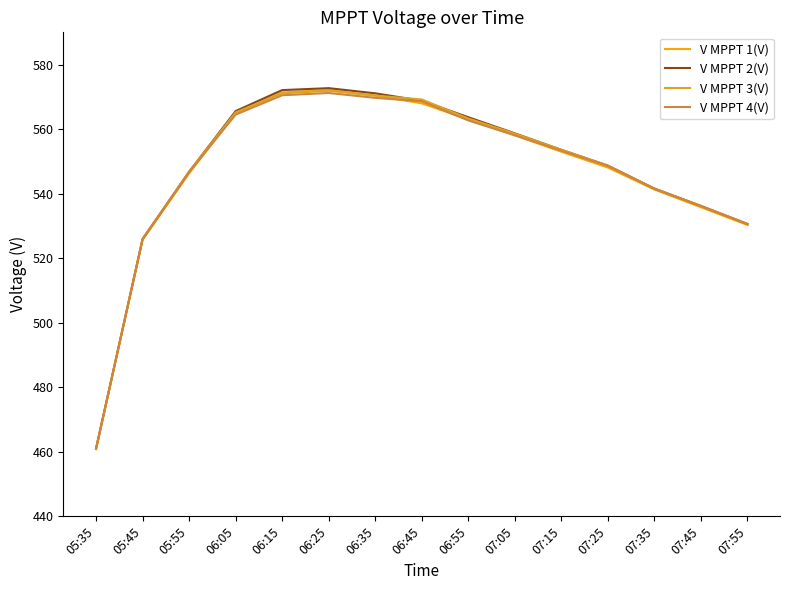

True or false: V MPPT 1(V) has more than 2 points higher than both neighbors.

False